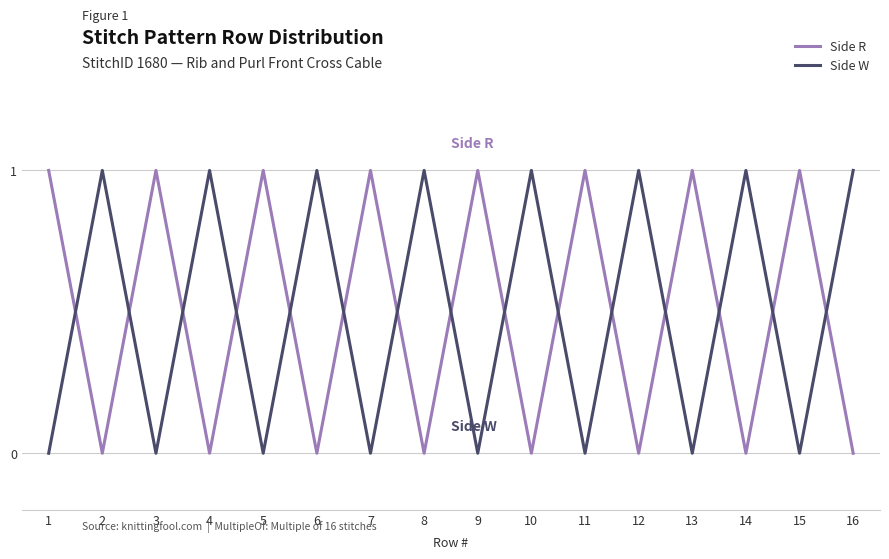

True or false: Side W has more than 0 interior local peaks.

True